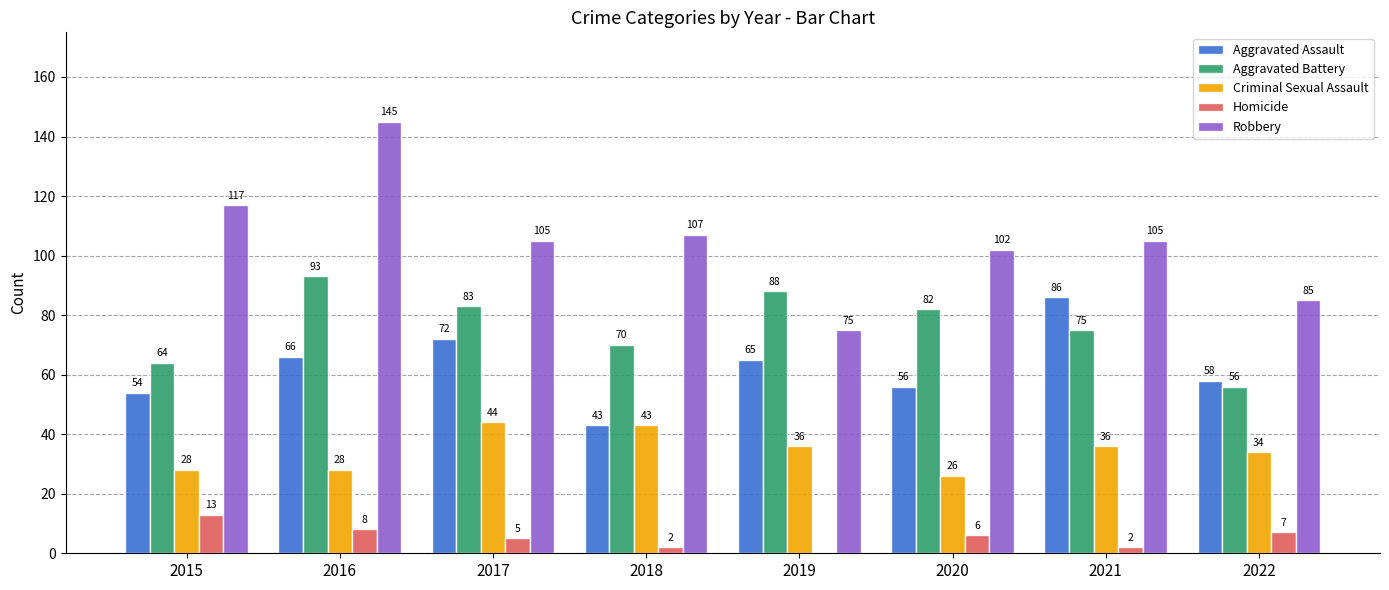

The value of Homicide at 2015 is 13. True or false?

True